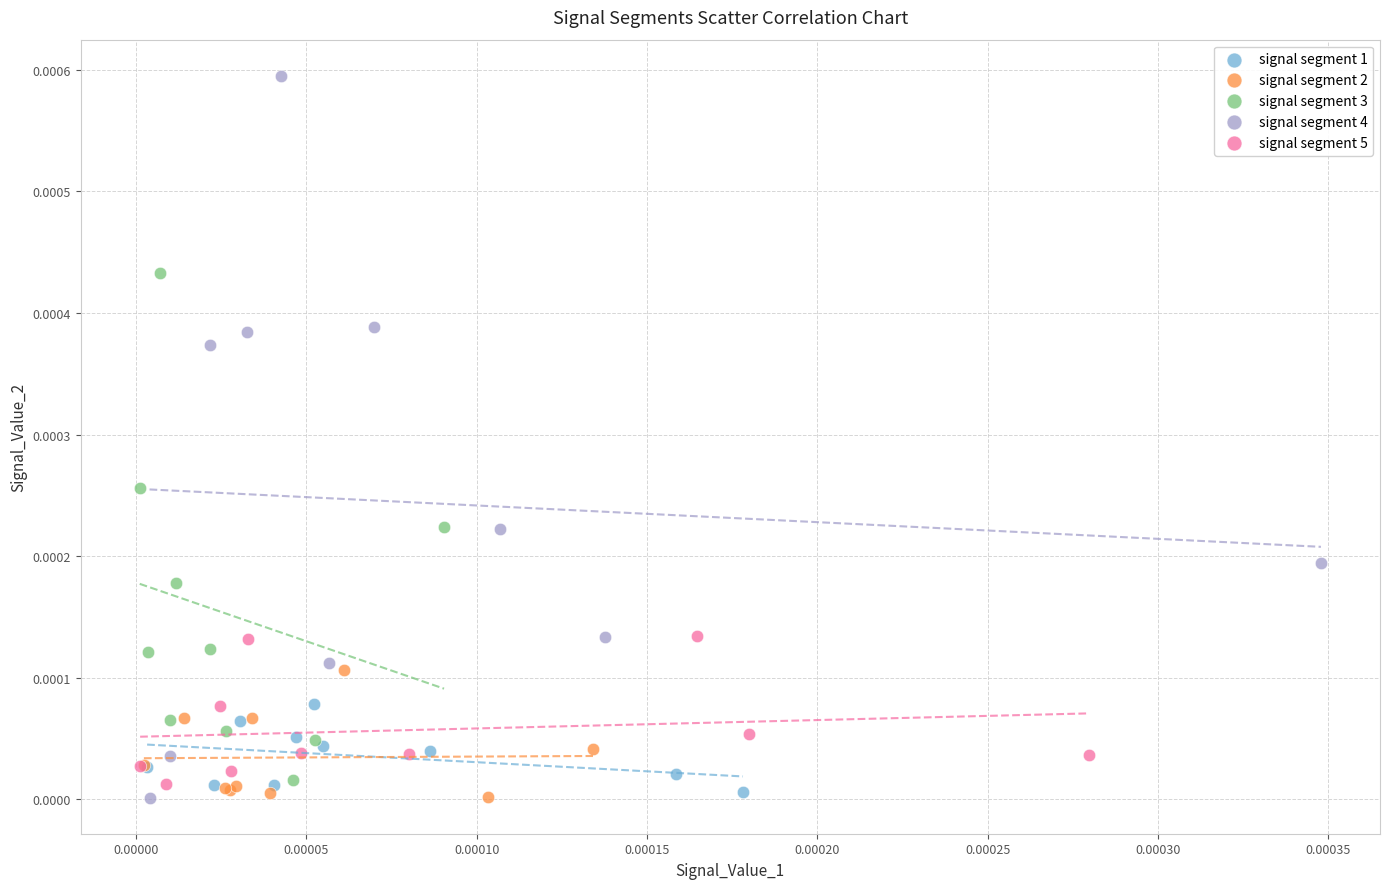

What are all the series names shown in the legend?

signal segment 1, signal segment 2, signal segment 3, signal segment 4, signal segment 5